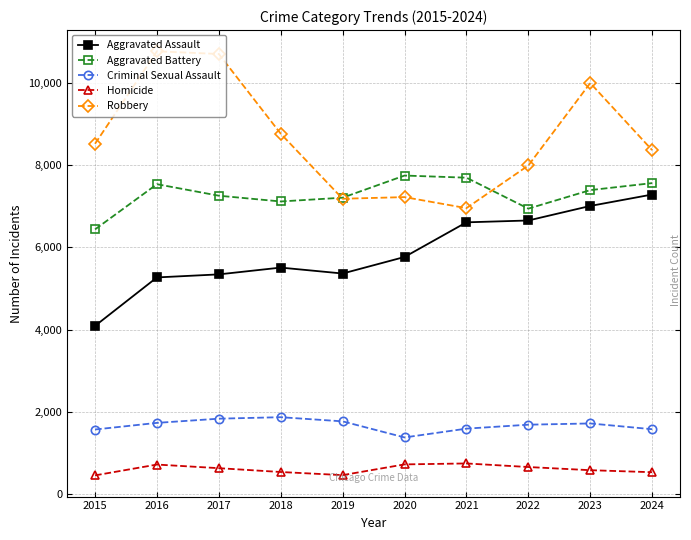

What is the smallest value displayed?

457